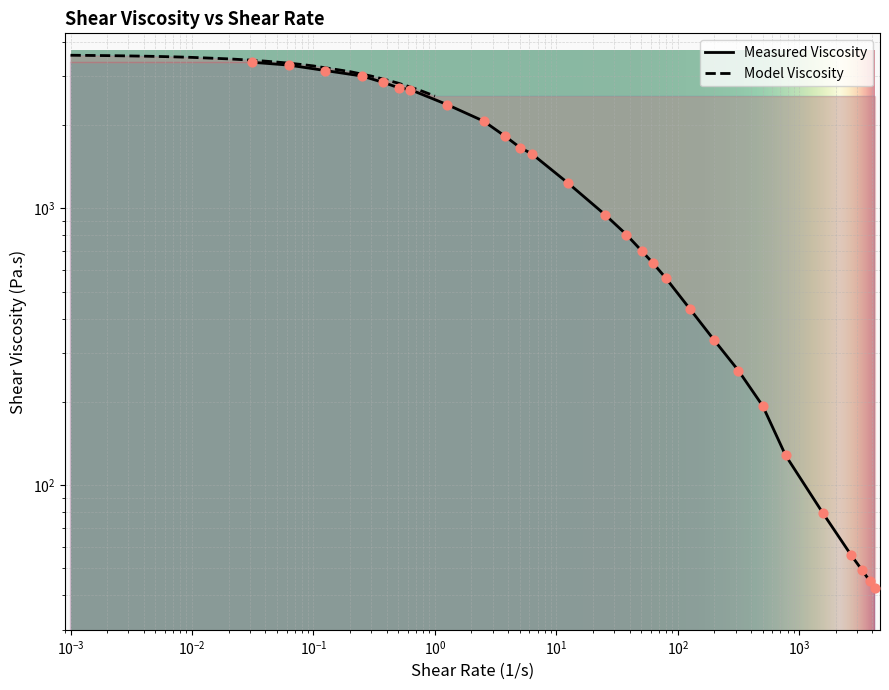

What are all the series names shown in the legend?

Measured Viscosity, Model Viscosity